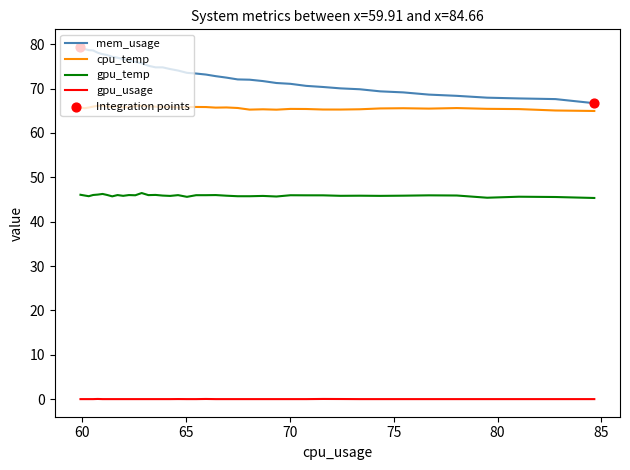

Which series has the largest total across all categories?

mem_usage